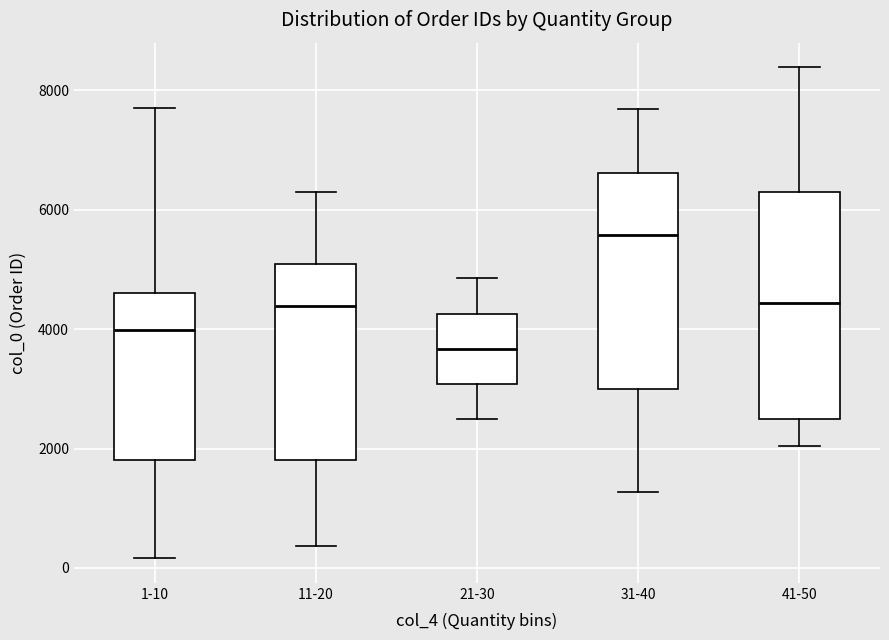

Reading left to right, read every box against the y-axis: the position of its median line, the range the box covers, and the ends of its whiskers. The values are not printed on the chart, so give them approximately, as read against the axis.

1-10: median 4000, box 1800 to 4600, whiskers 200 to 7600
11-20: median 4400, box 1800 to 5000, whiskers 400 to 6400
21-30: median 3600, box 3000 to 4200, whiskers 2400 to 4800
31-40: median 5600, box 3000 to 6600, whiskers 1200 to 7600
41-50: median 4400, box 2400 to 6400, whiskers 2000 to 8400